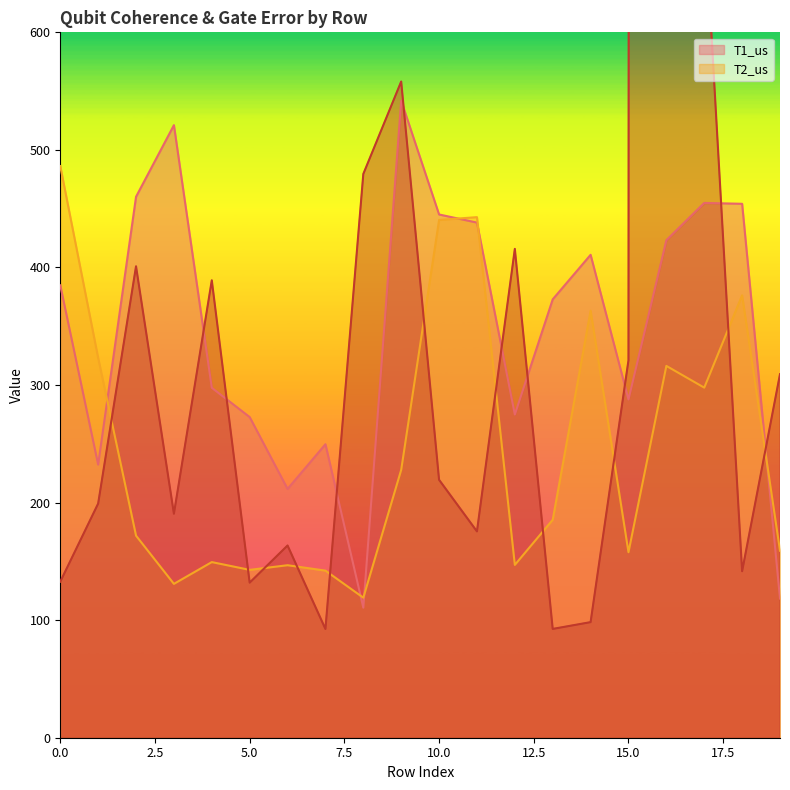

Is it true that T2_us equals 91.3 at 1?

False